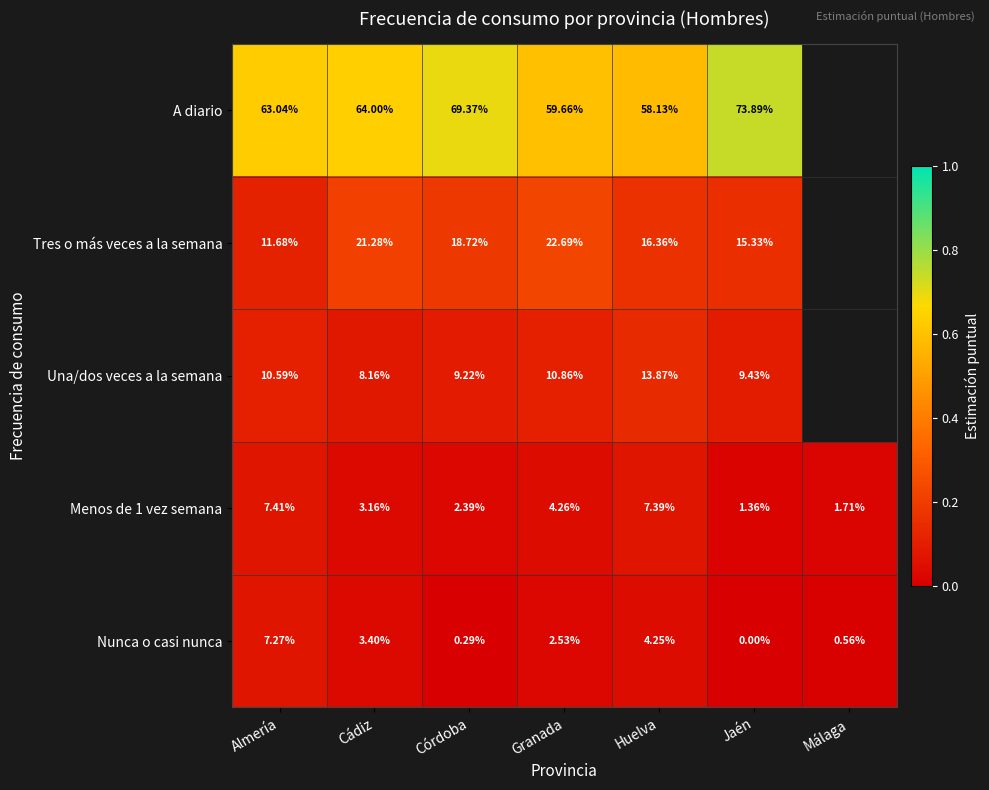

Is the value of Nunca o casi nunca at Málaga greater than the value of A diario at Huelva?

No